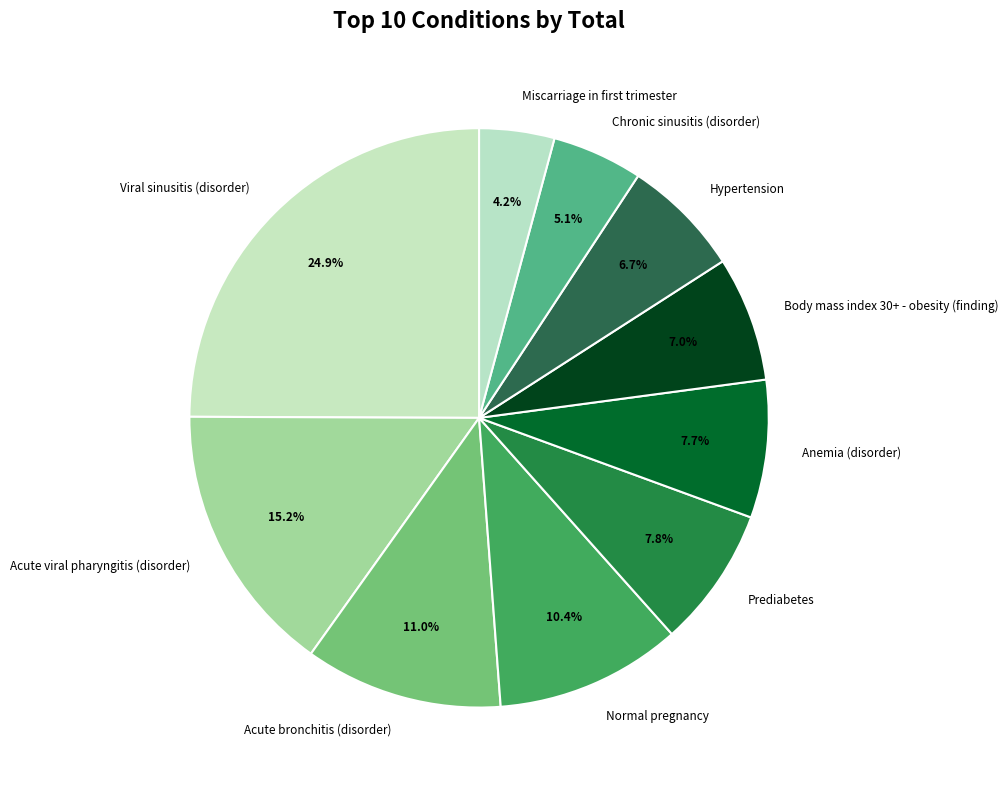

How many slices are in this pie chart?

10